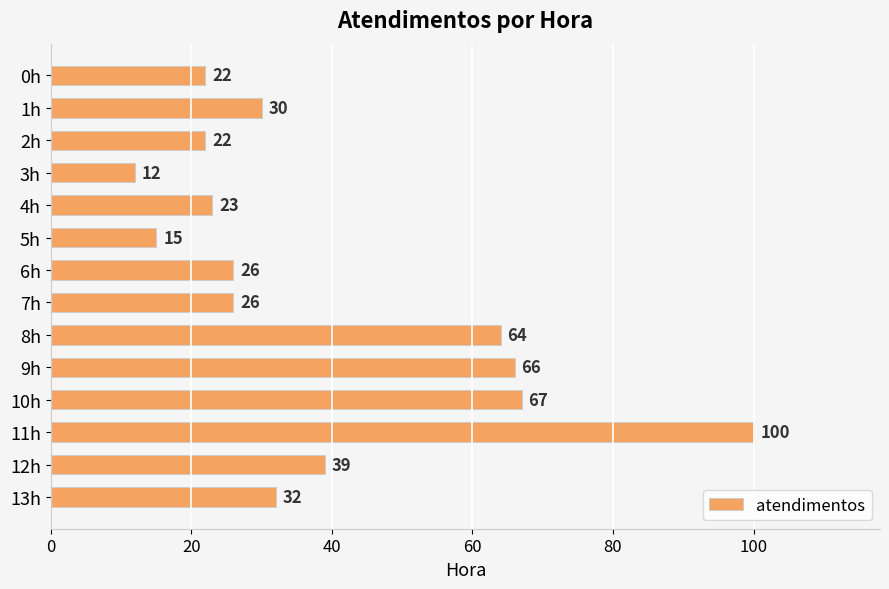

Reading bottom to top, list all the values displayed in this chart.

32	39	100	67	66	64	26	26	15	23	12	22	30	22